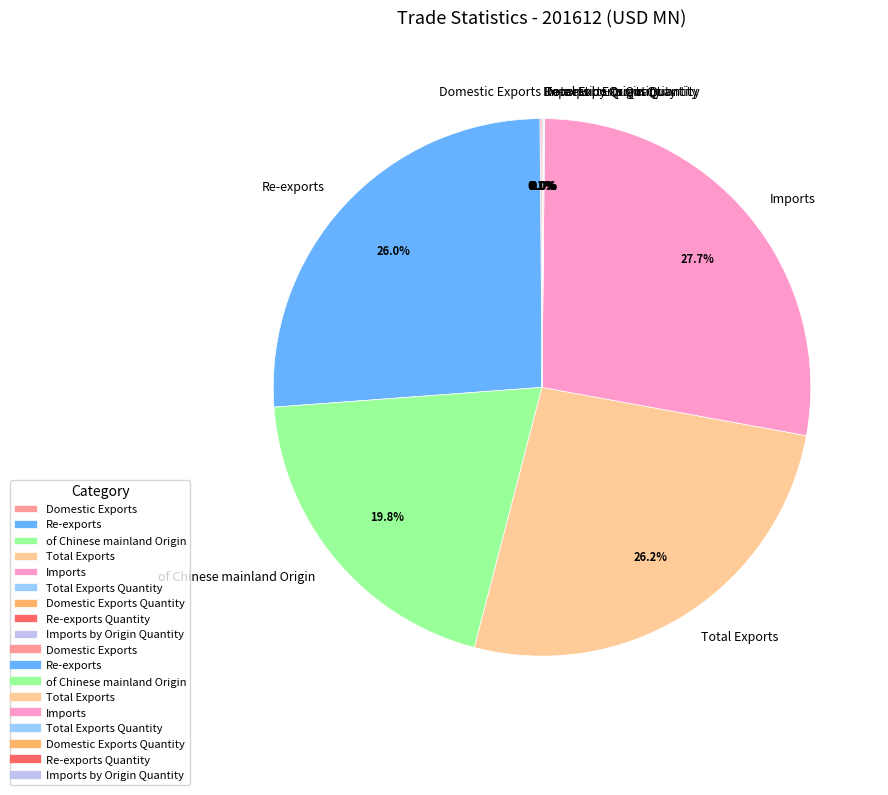

Which slice is the largest?

Imports